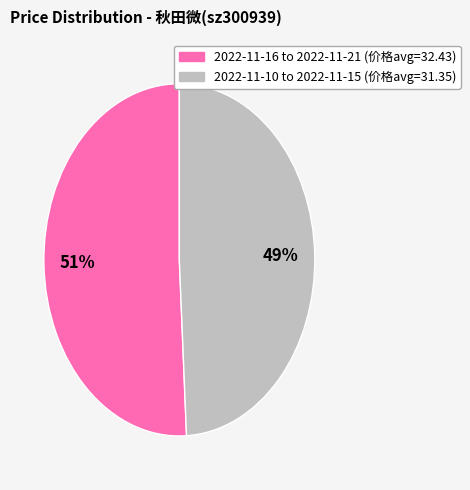

To the nearest percent, what is the difference between the largest and smallest slice percentages?

2%